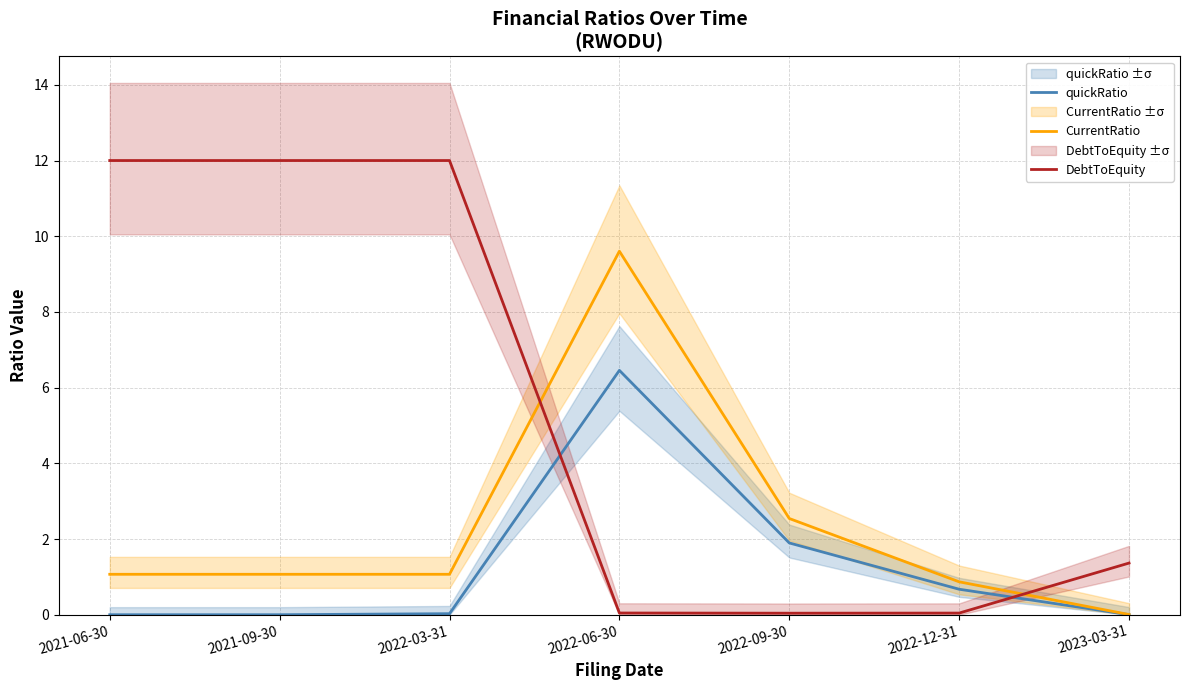

Which series has the largest total across all categories?

DebtToEquity